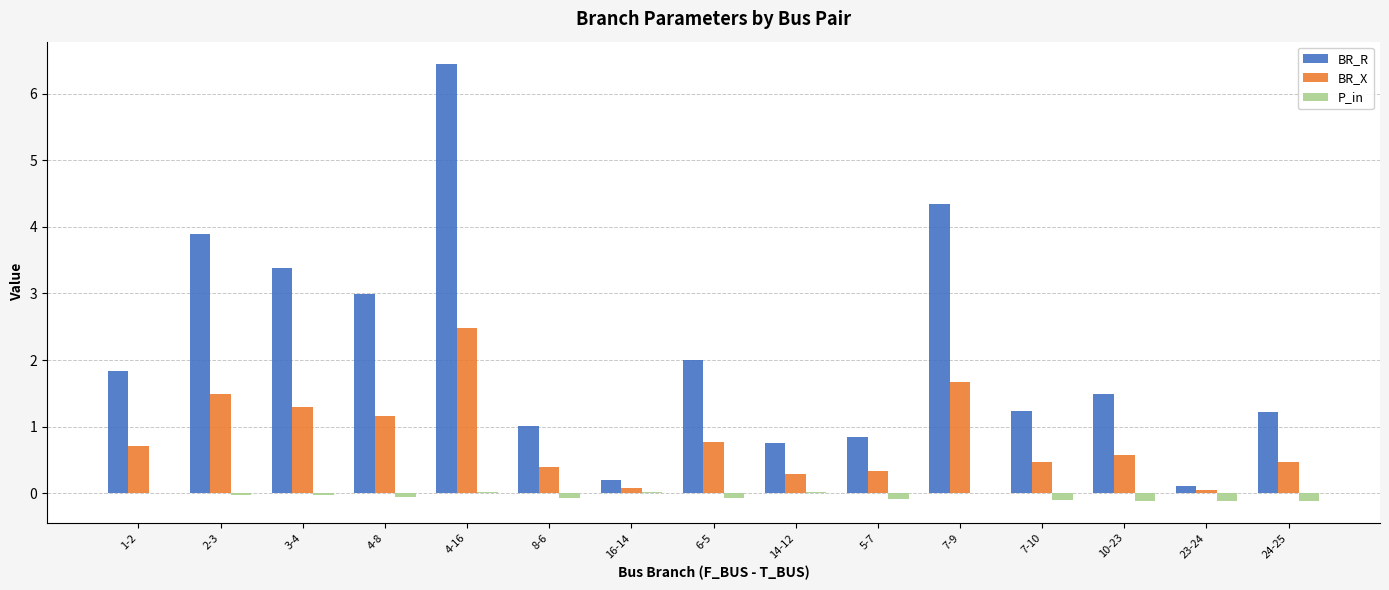

The BR_R series shows 0.8 at 5-7. True or false?

True